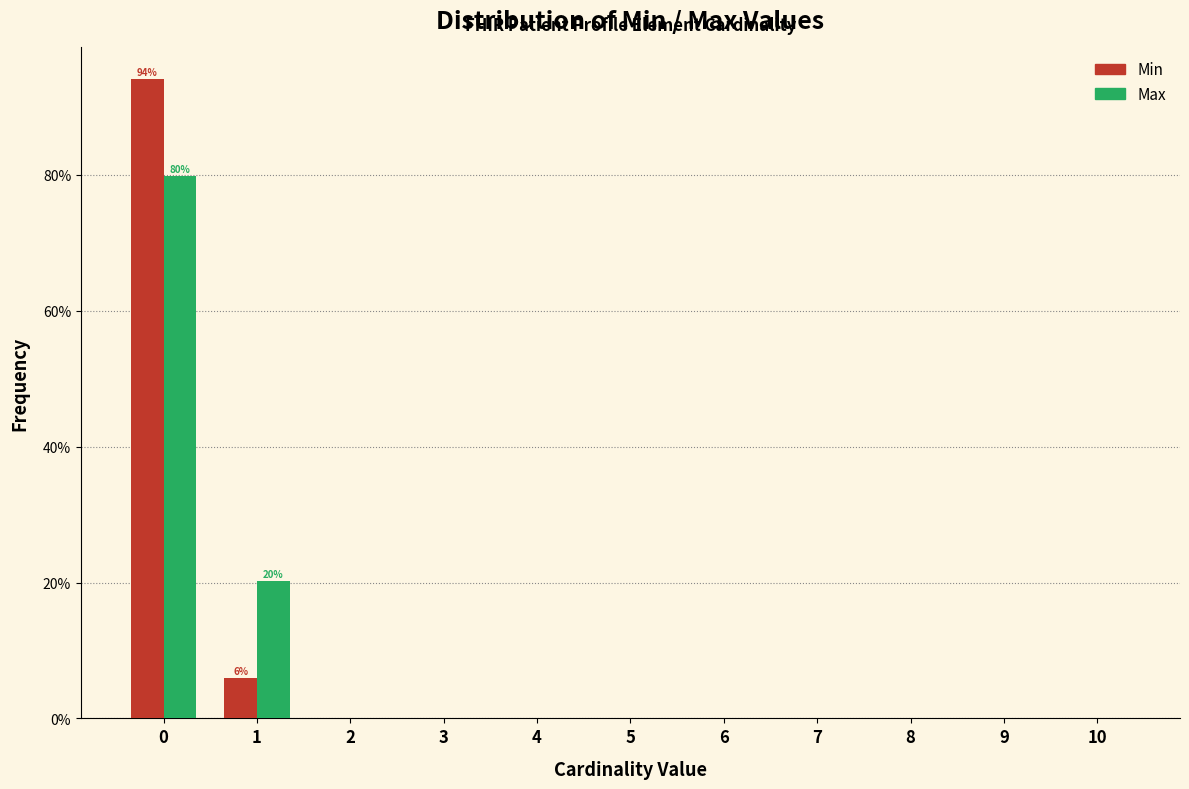

Reading right to left, list all the values displayed in this chart.

Min: 10=0.0	9=0.0	8=0.0	7=0.0	6=0.0	5=0.0	4=0.0	3=0.0	2=0.0	1=6.0	0=94.0
Max: 10=0.0	9=0.0	8=0.0	7=0.0	6=0.0	5=0.0	4=0.0	3=0.0	2=0.0	1=20.2	0=79.8